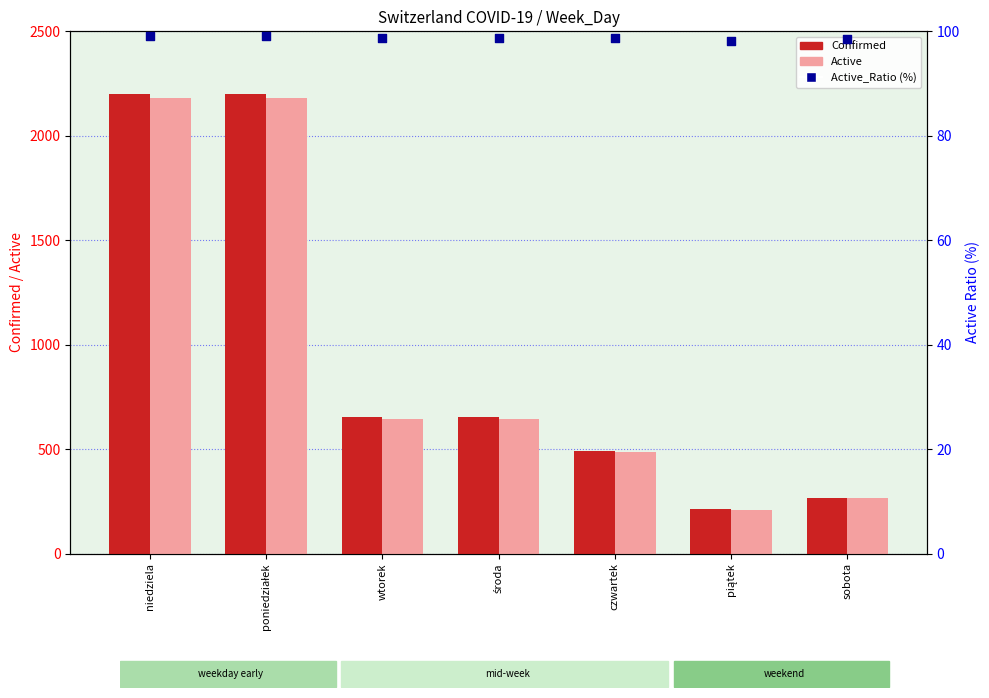

At which category is the sum across all series the highest?

niedziela